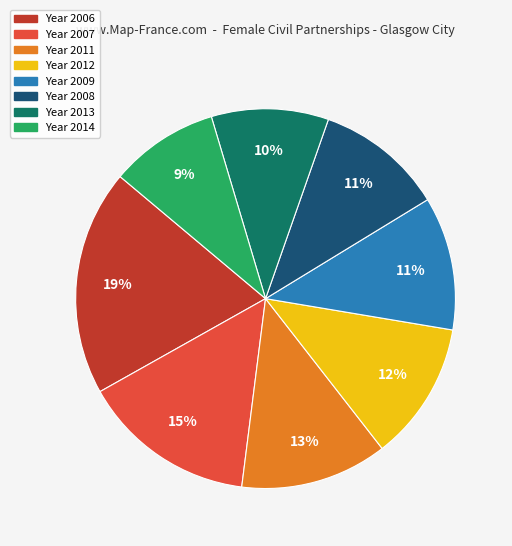

Is there a majority slice in this chart?

No